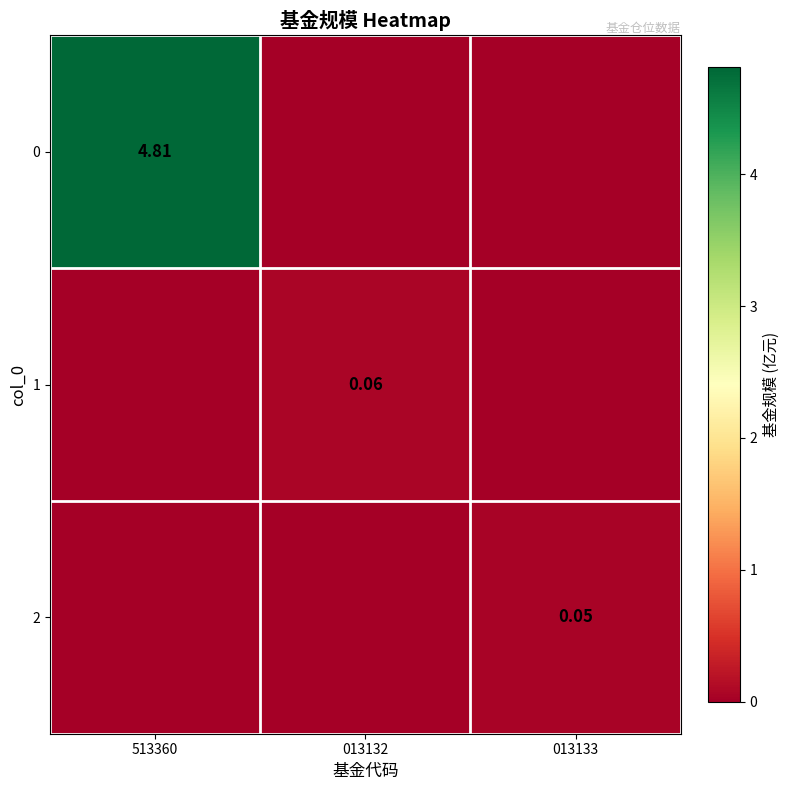

The value of 0 at 013133 is -1.6. True or false?

False